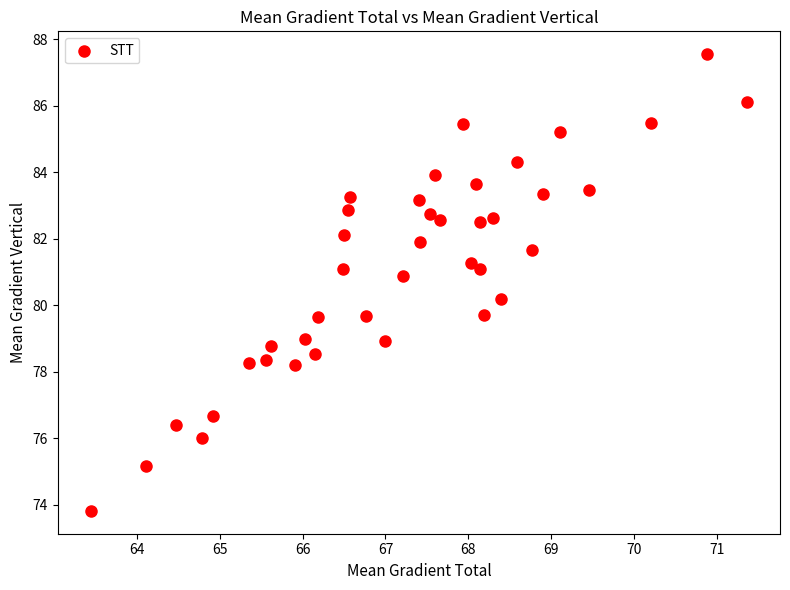

What is the range of X values (max minus min)?

7.9